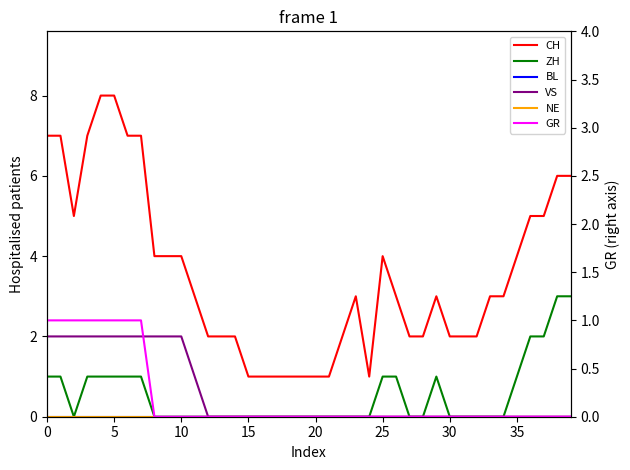

How many distinct data groups are displayed?

6